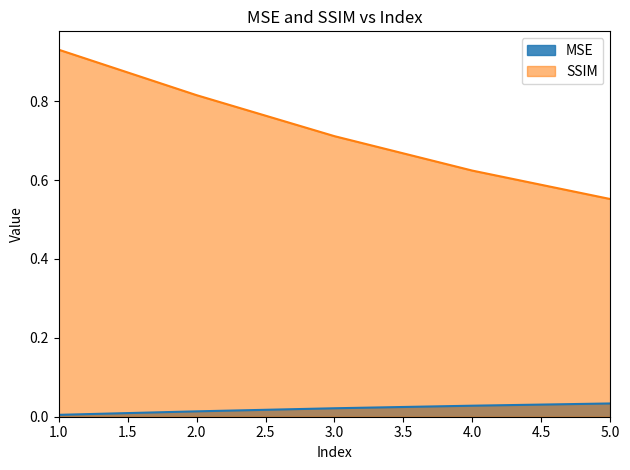

Reading right to left, list all the values displayed in this chart.

MSE: 5=0.0	4=0.0	3=0.0	2=0.0	1=0.0
SSIM: 5=0.6	4=0.6	3=0.7	2=0.8	1=0.9